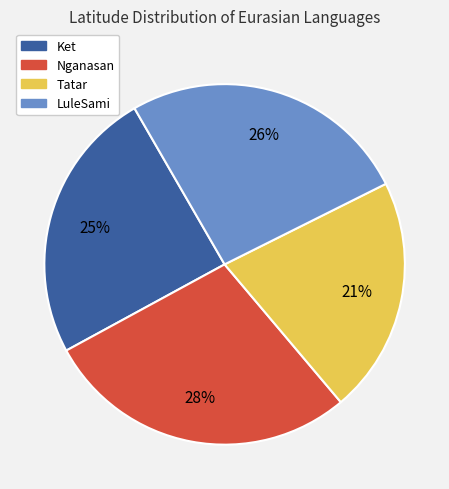

Approximately how many times larger is the value at Ket compared to Nganasan?

0.9